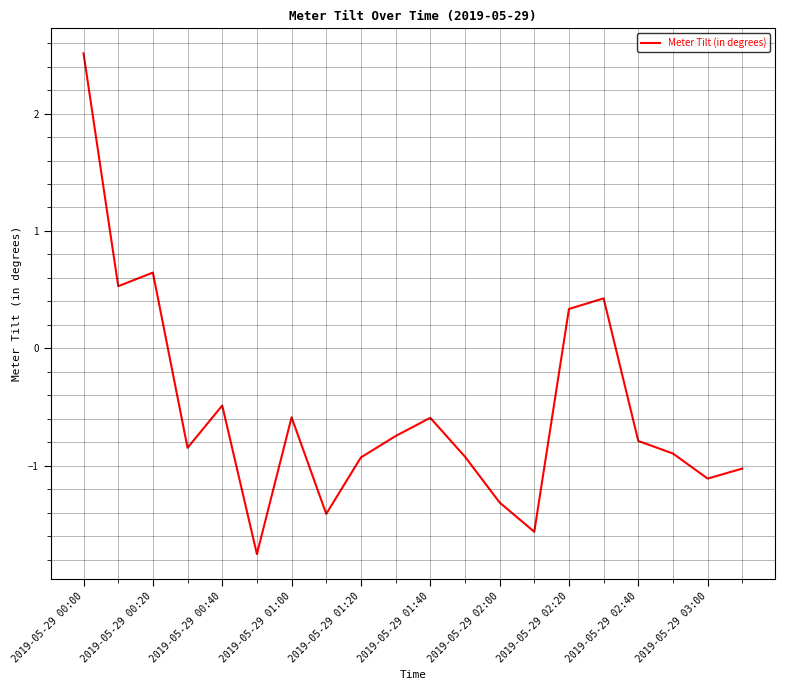

What is the greatest value displayed?

2.5